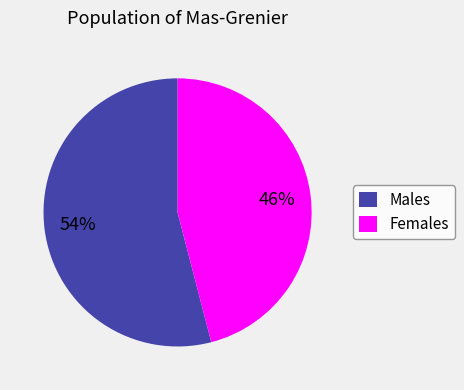

To the nearest percent, what is the difference between the largest and smallest slice percentages?

8%